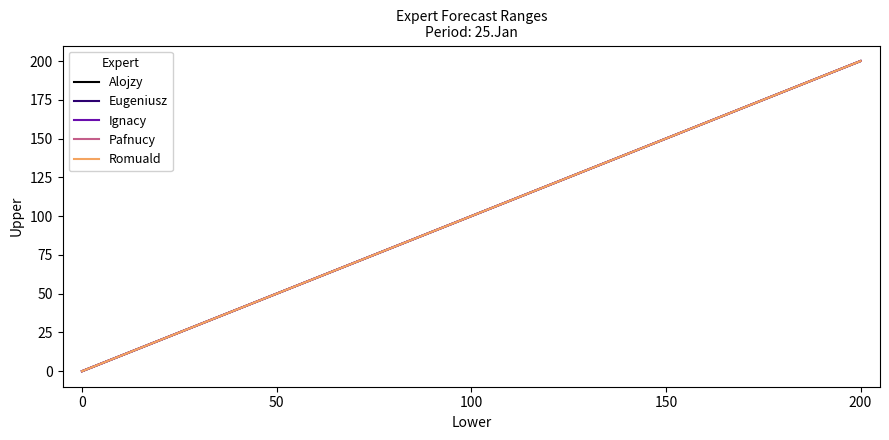

Does the chart have visible grid lines?

No